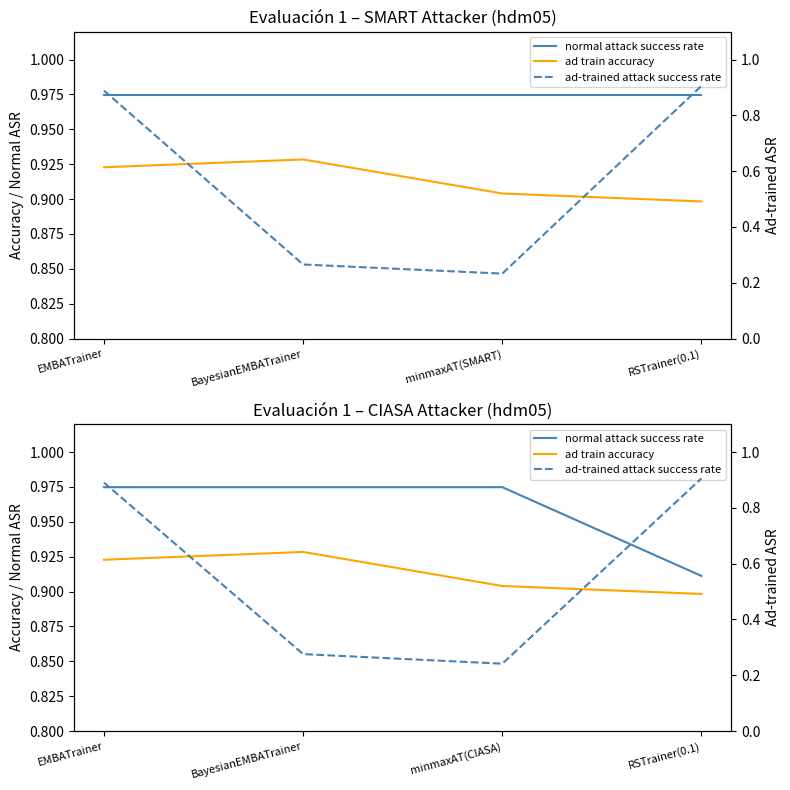

The normal attack success rate series shows 1.0 at minmaxAT(CIASA). True or false?

True